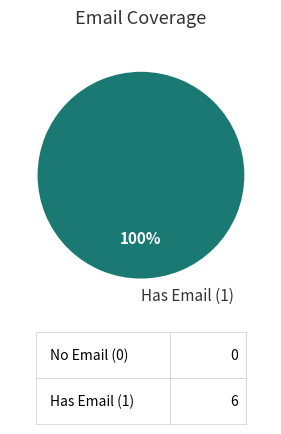

How many segments does this pie chart have?

1